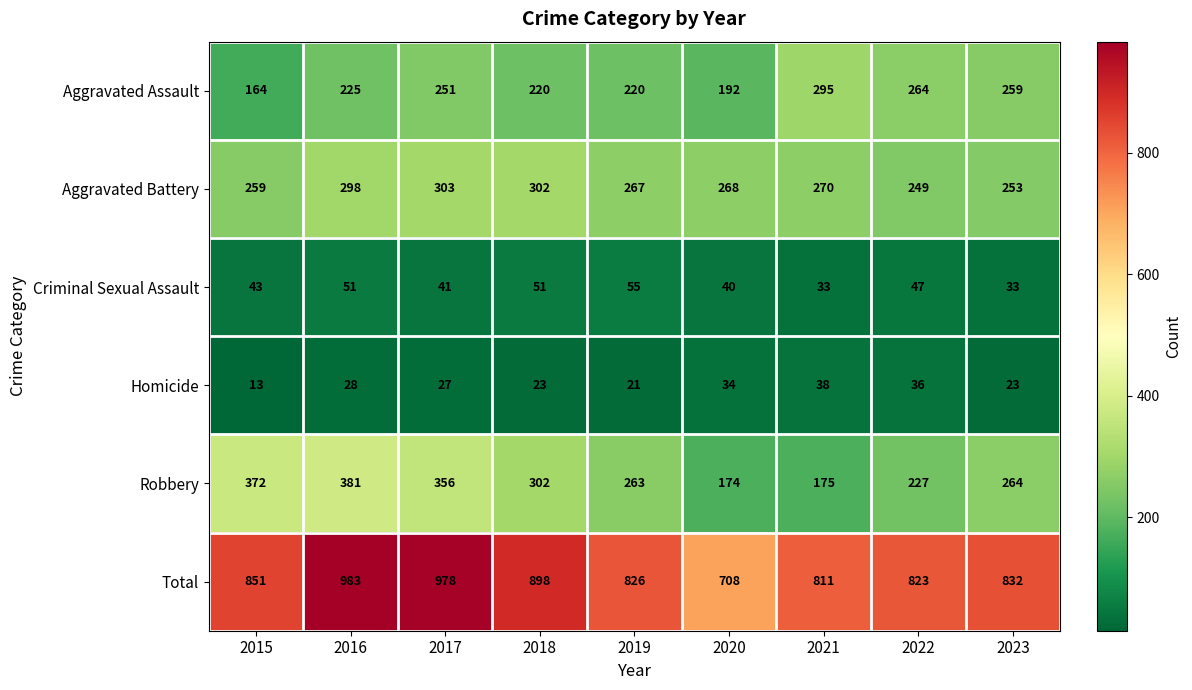

Where does the Robbery series first go above 264?

2015